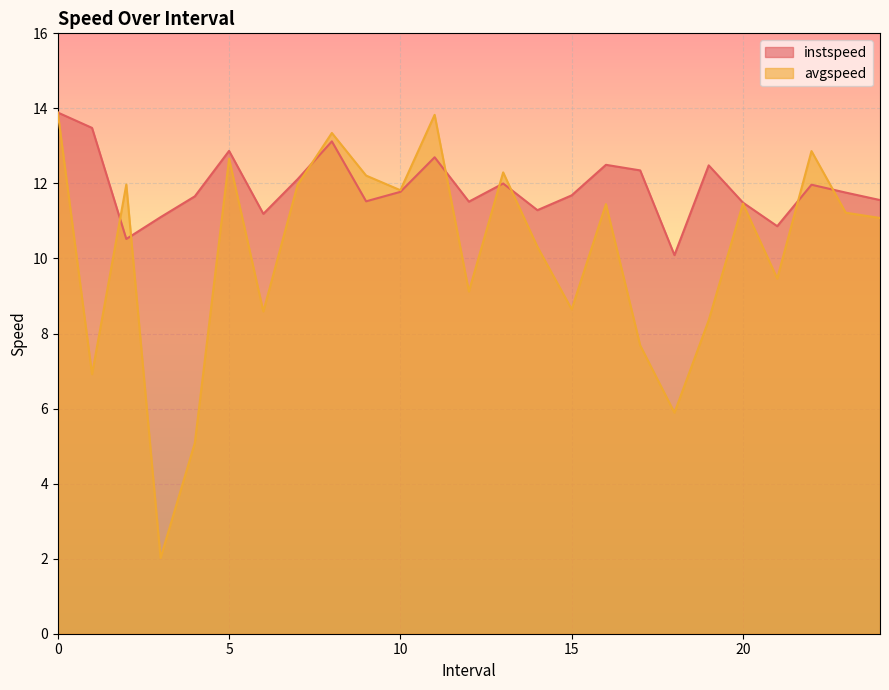

Between 17 and 19, which series saw the biggest shift?

avgspeed